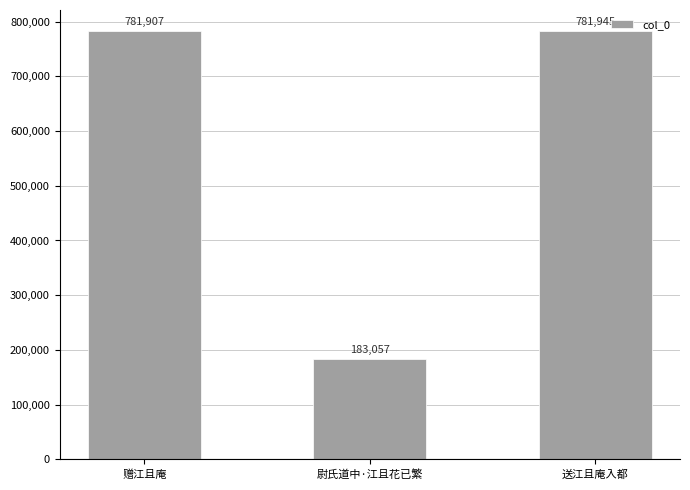

Reading left to right, transcribe all the data shown in this chart.

781907	183057	781945